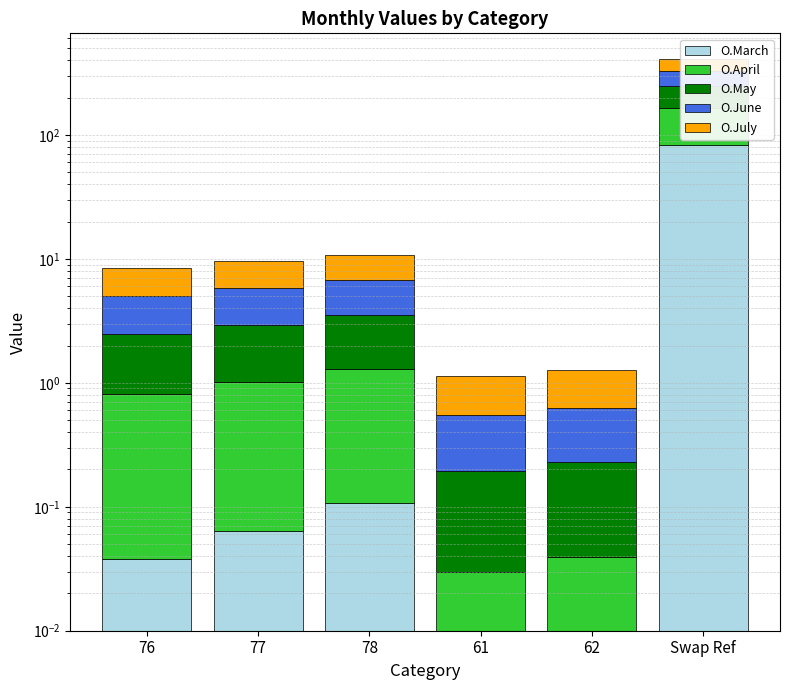

How many bars are there in total?

30